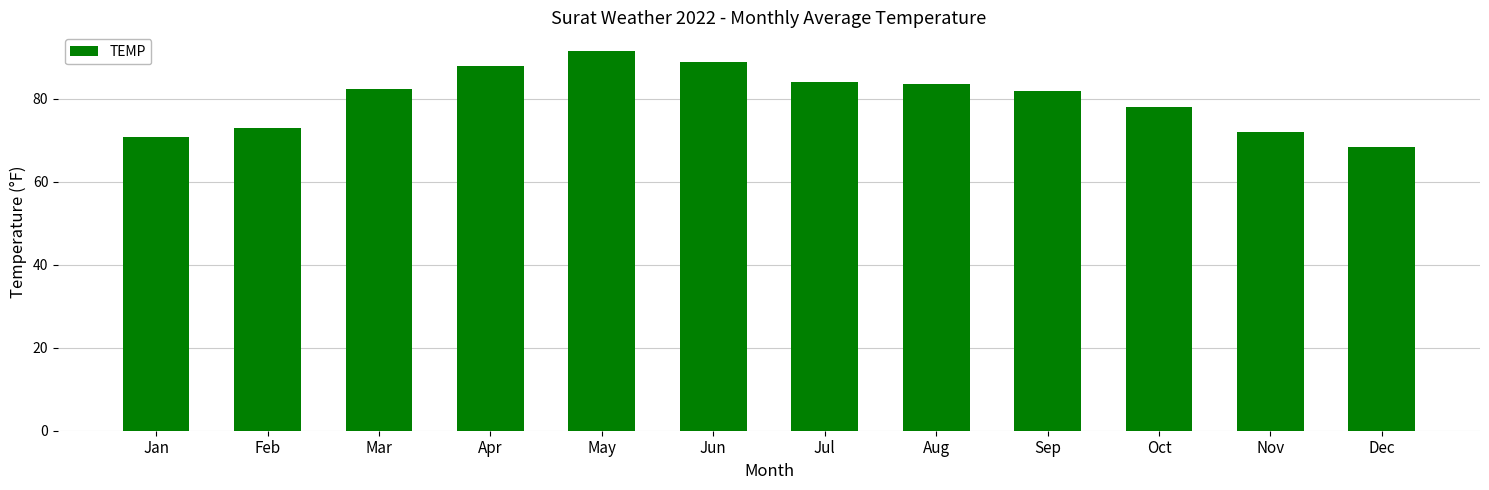

Approximately how many times larger is the value at May compared to Aug?

1.1